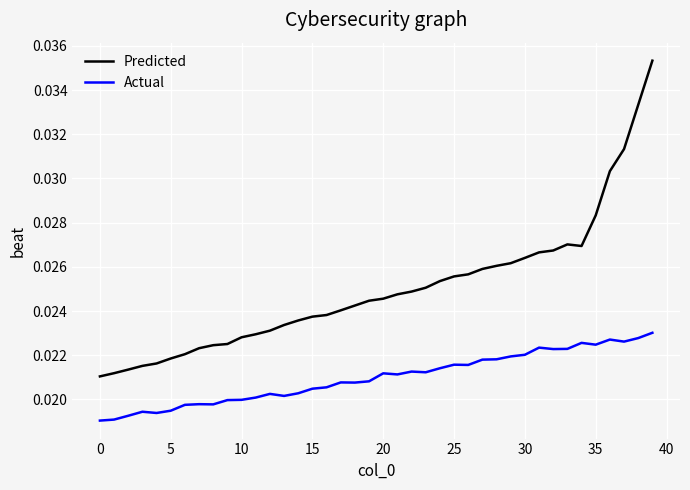

At how many categories does at least one series exceed 0?

40